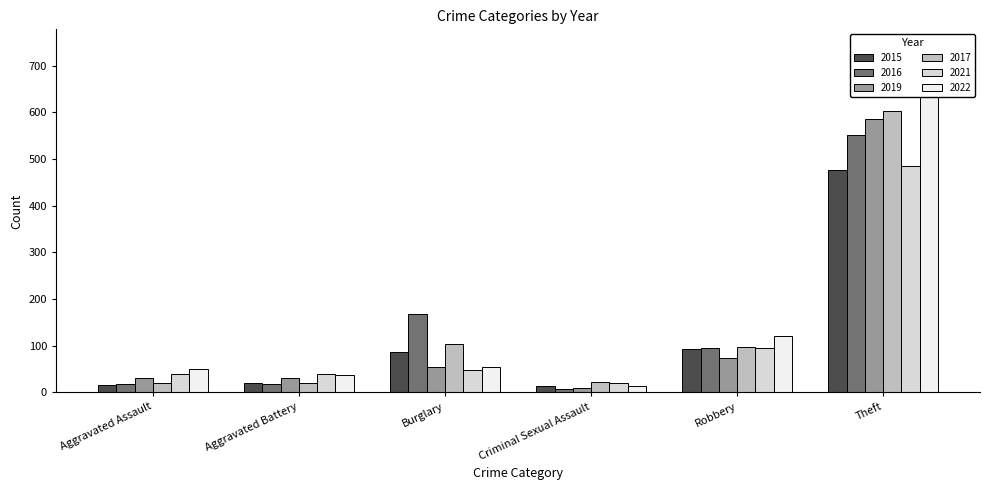

Between Aggravated Battery and Robbery, which series saw the biggest shift?

2022